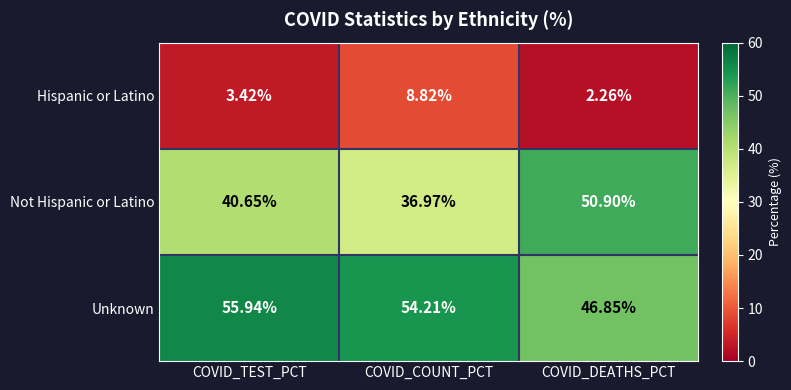

Which series changed the most between COVID_TEST_PCT and COVID_COUNT_PCT?

Hispanic or Latino